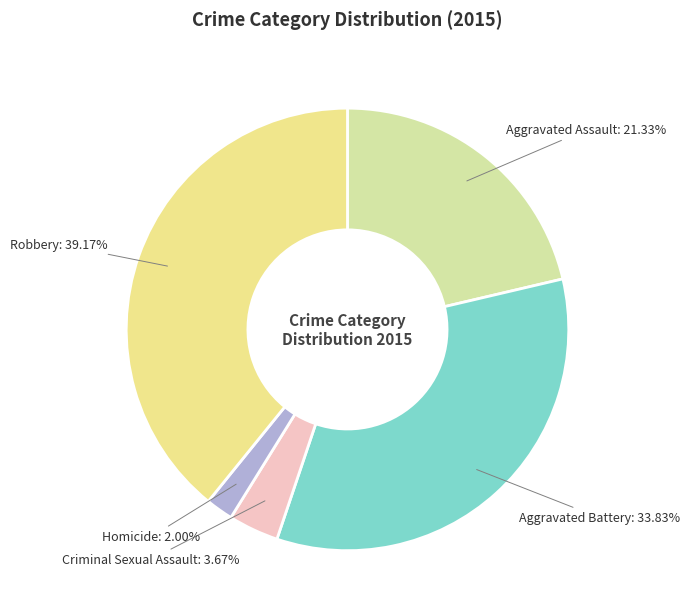

To the nearest percent, what portion does Homicide represent?

2%